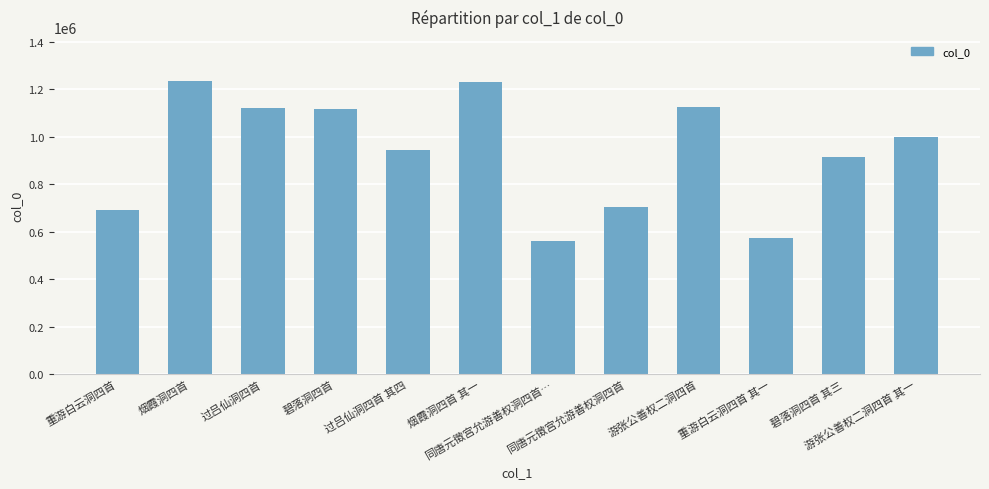

What is the difference between the second highest and second lowest values?

655814